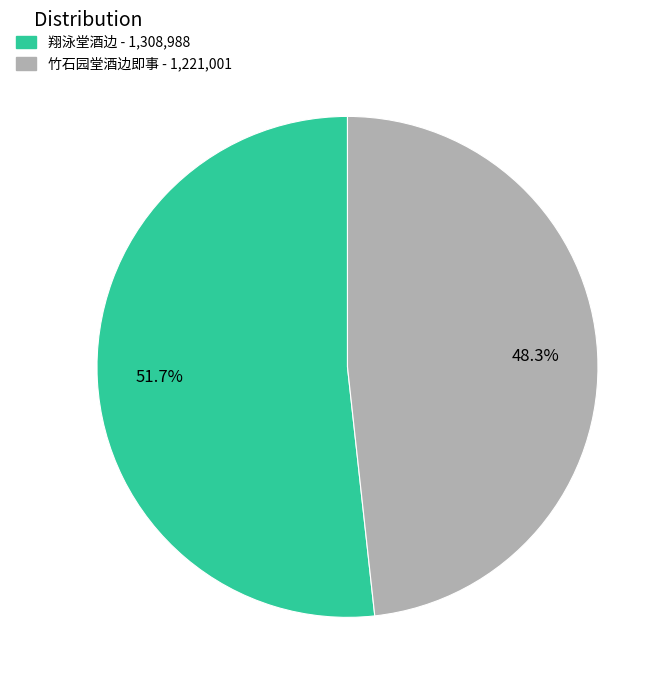

What is the largest slice in the pie chart?

翔泳堂酒边 - 1,308,988